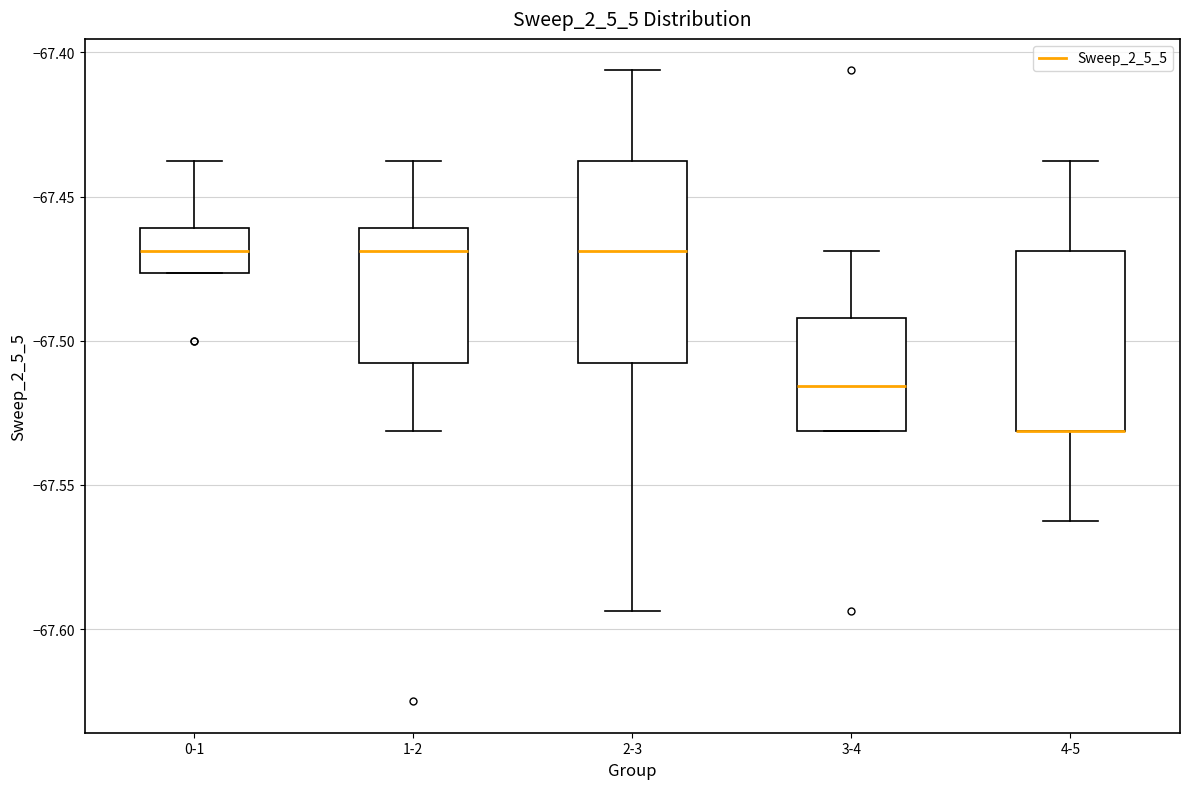

Reading left to right, read every box against the y-axis: the position of its median line, the range the box covers, and the ends of its whiskers. The values are not printed on the chart, so give them approximately, as read against the axis.

0-1: median -67.470, box -67.475 to -67.460, whiskers -67.475 to -67.435
1-2: median -67.470, box -67.510 to -67.460, whiskers -67.530 to -67.435
2-3: median -67.470, box -67.510 to -67.435, whiskers -67.595 to -67.405
3-4: median -67.515, box -67.530 to -67.490, whiskers -67.530 to -67.470
4-5: median -67.530 (drawn on the box's lower edge), box -67.530 to -67.470, whiskers -67.560 to -67.435